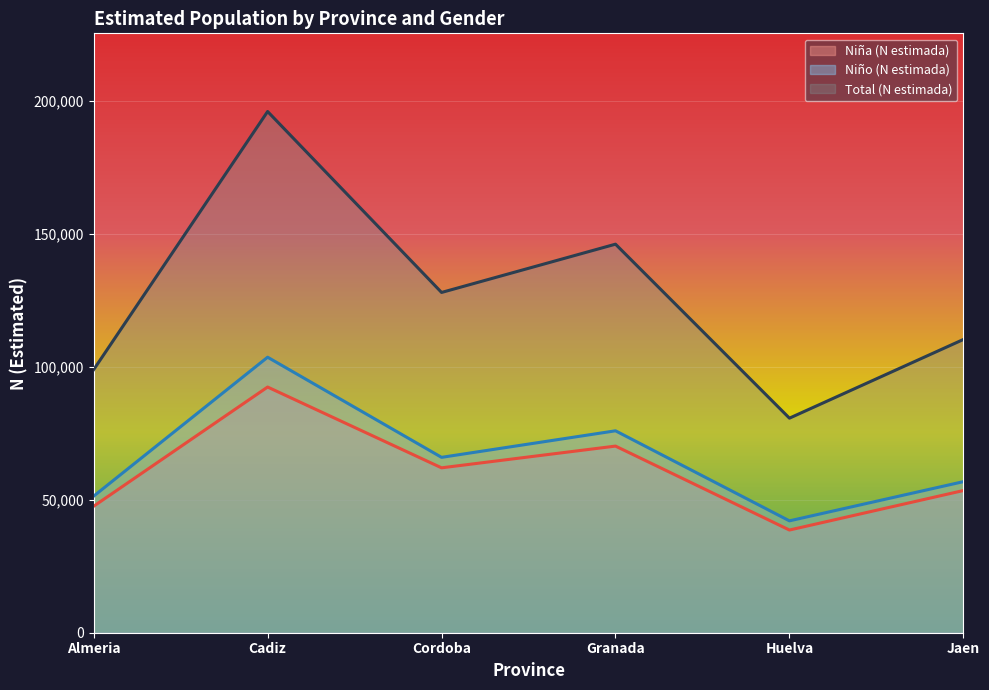

At which label does Niño (N estimada) first exceed 65912?

Cadiz